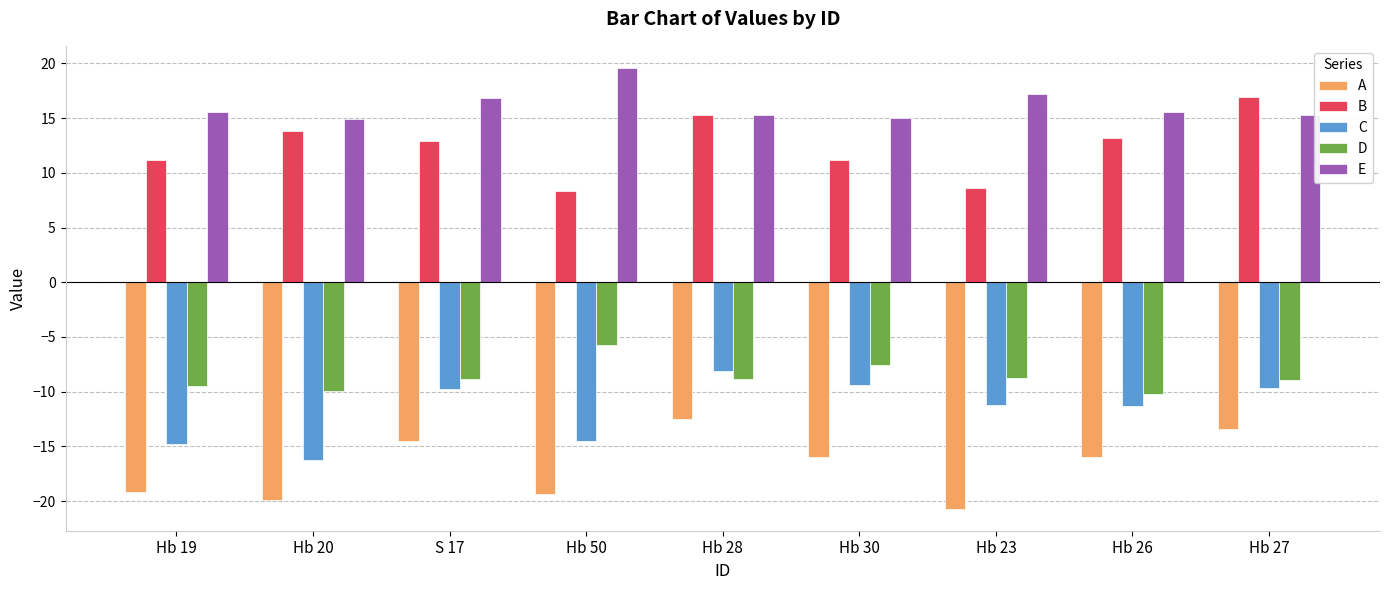

What is the spread (max minus min) of values at S 17?

31.4